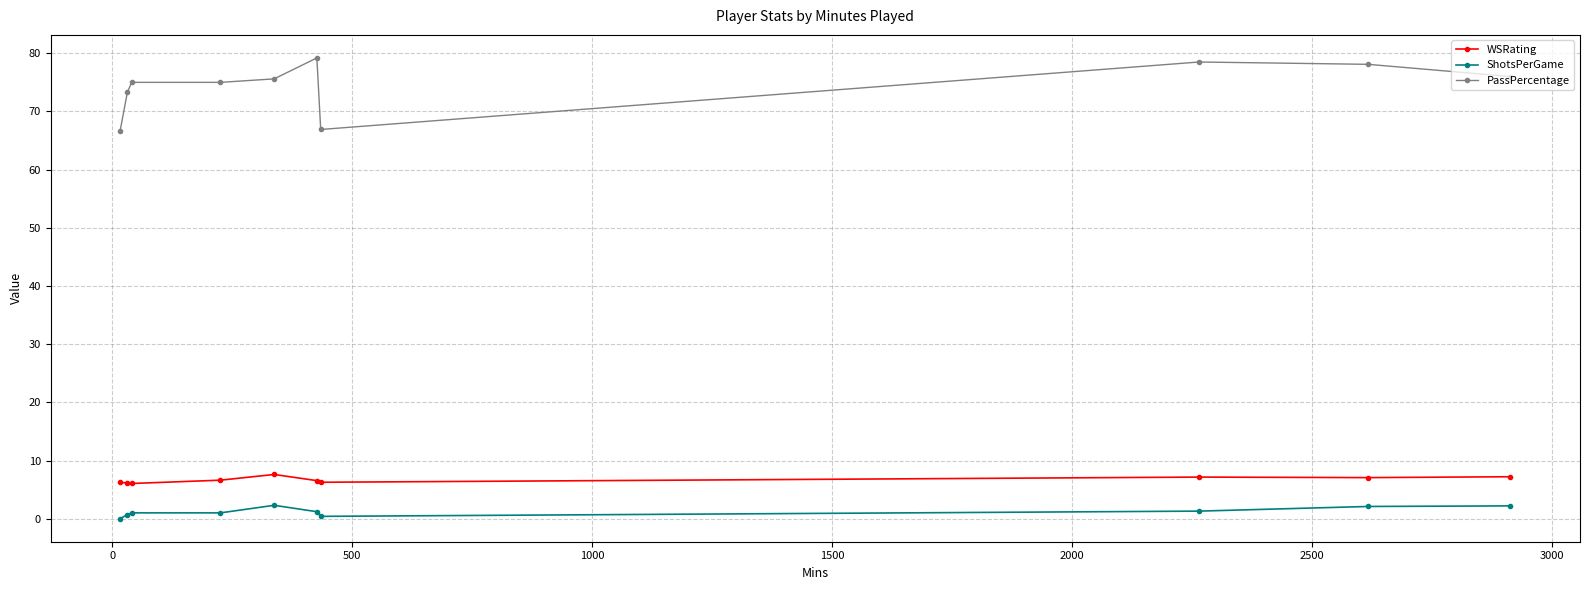

True or false: ShotsPerGame and WSRating cross at least once.

False